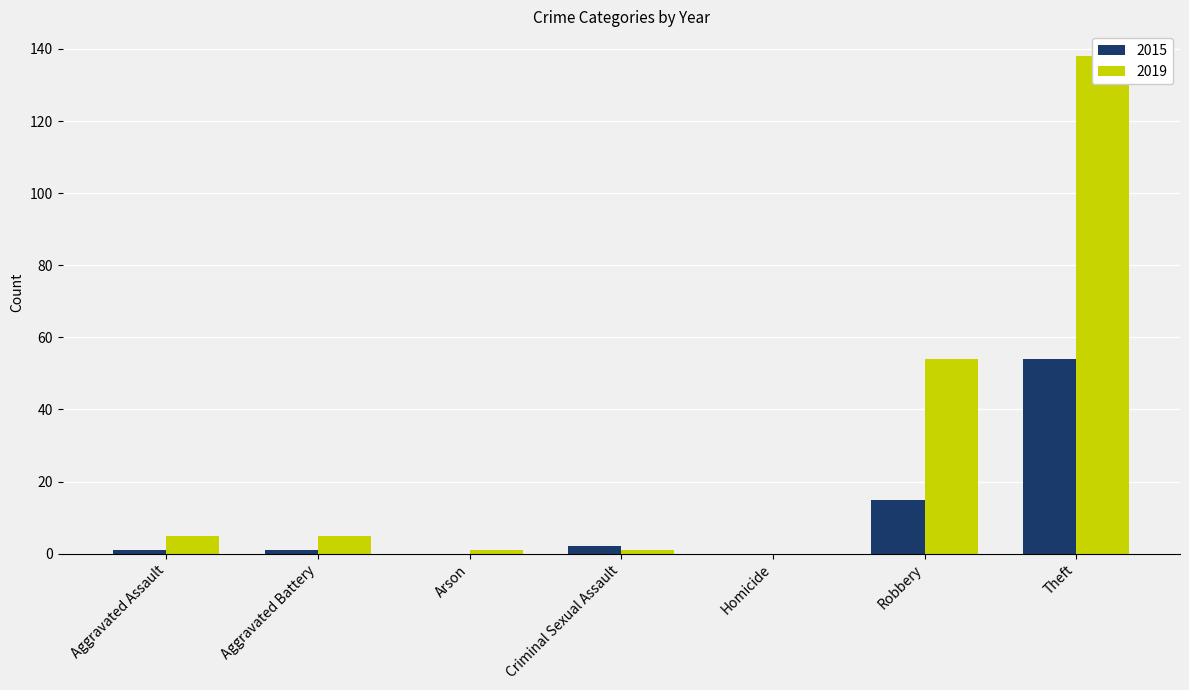

What is the label of the 3rd bar from the right?

Homicide